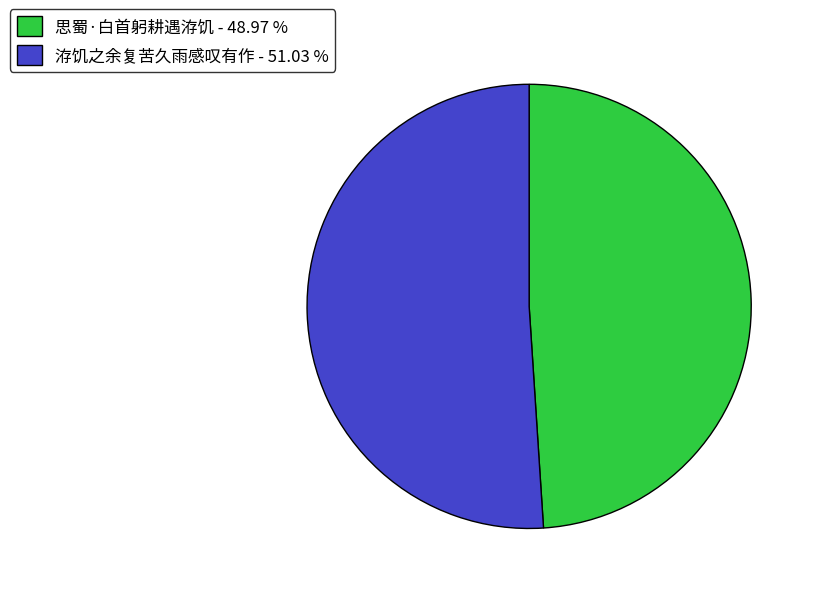

What is the ratio of the value at 洊饥之余复苦久雨感叹有作 - 51.03 % to the value at 思蜀·白首躬耕遇洊饥 - 48.97 %?

1.0